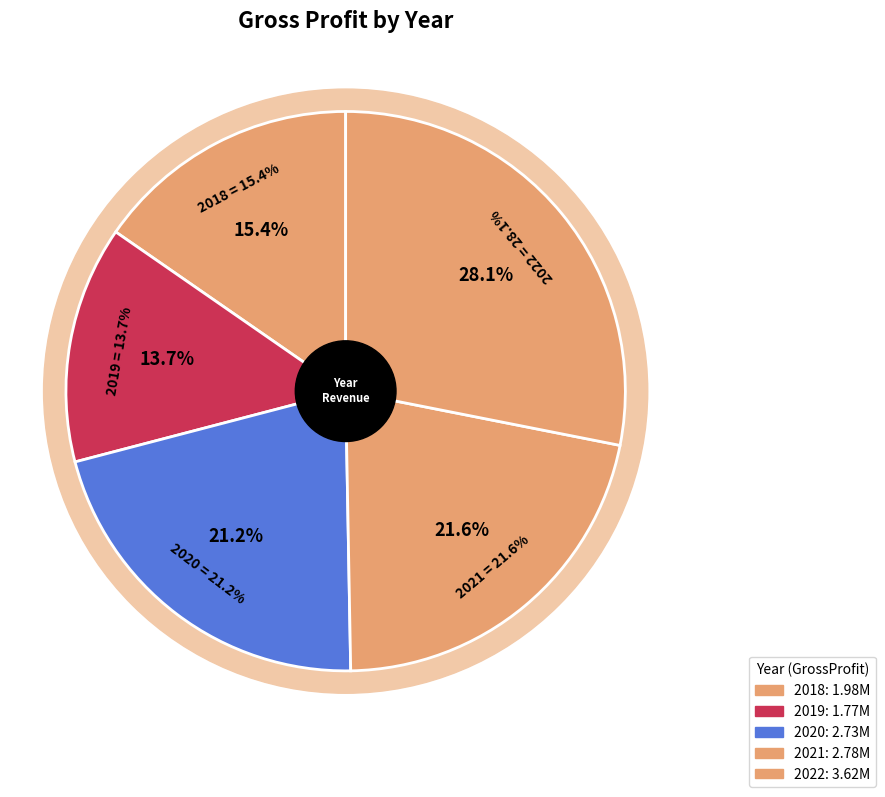

Is 2021 the majority of the pie?

No